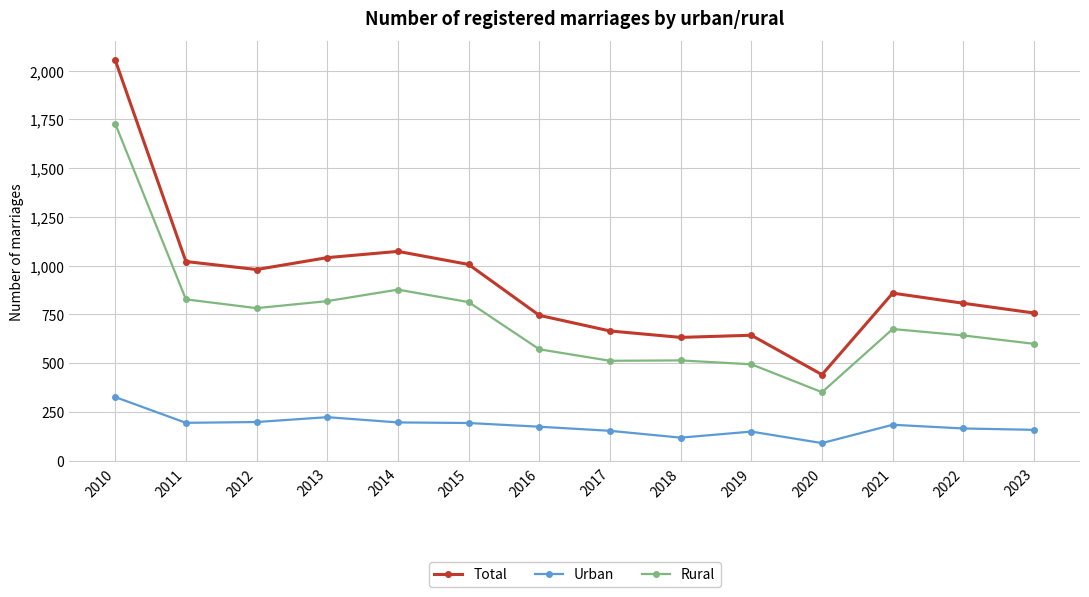

Is it true that Total equals 2054 at 2010?

True